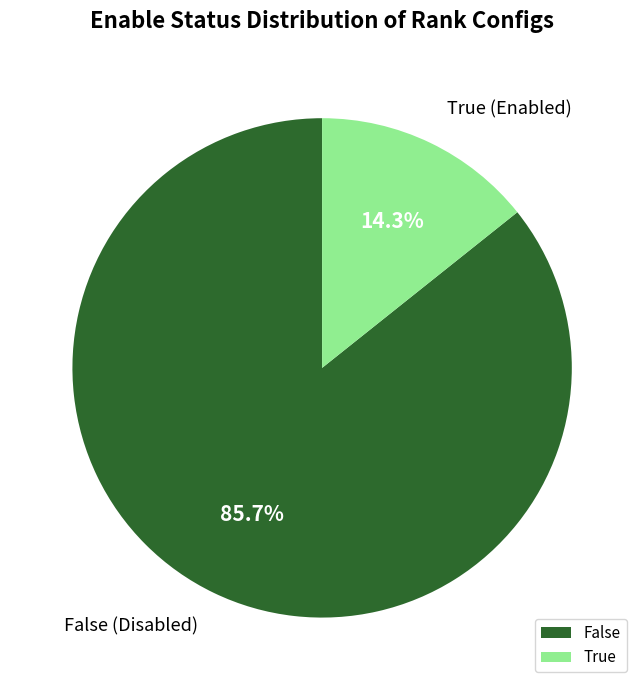

How many segments does this pie chart have?

2